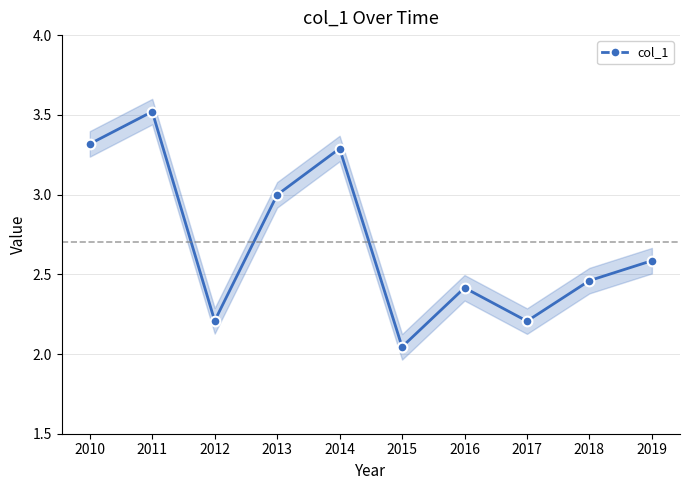

What is the difference between the maximum and second lowest values?

1.3